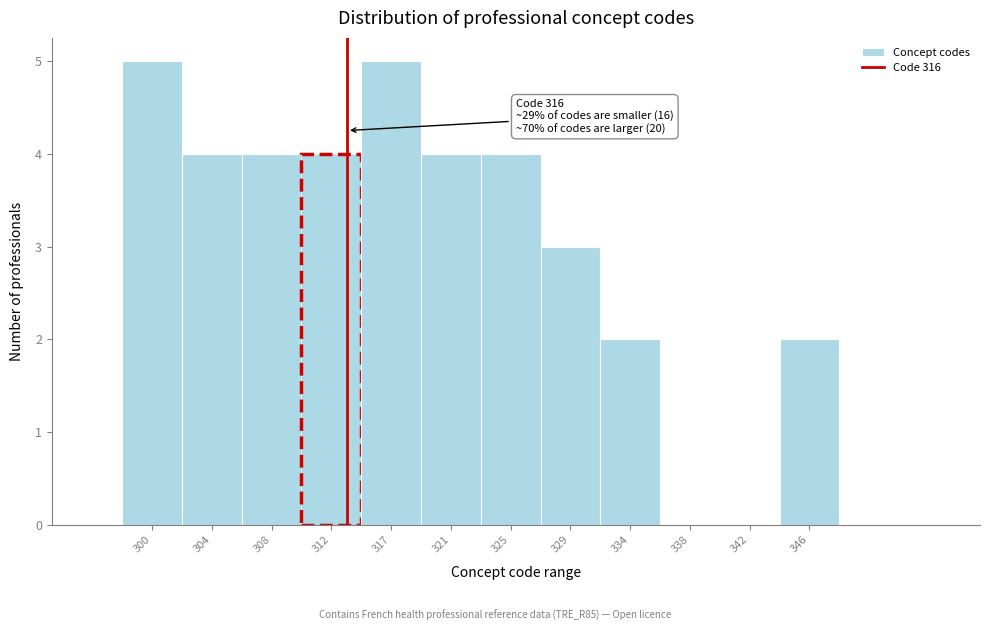

Reading left to right, extract all data points from this chart.

300=5	304=4	308=4	312=4	317=5	321=4	325=4	329=3	334=2	338=0	342=0	346=2